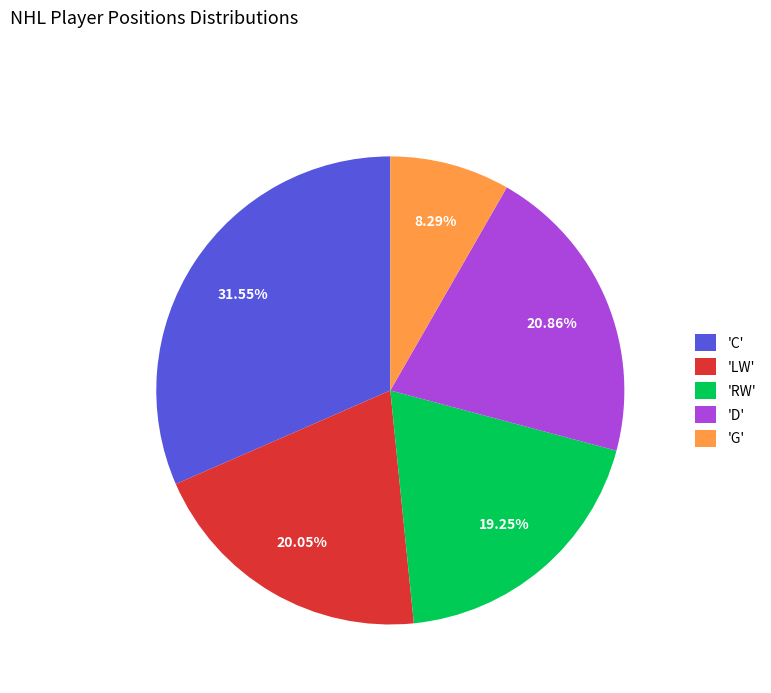

How many segments does this pie chart have?

5